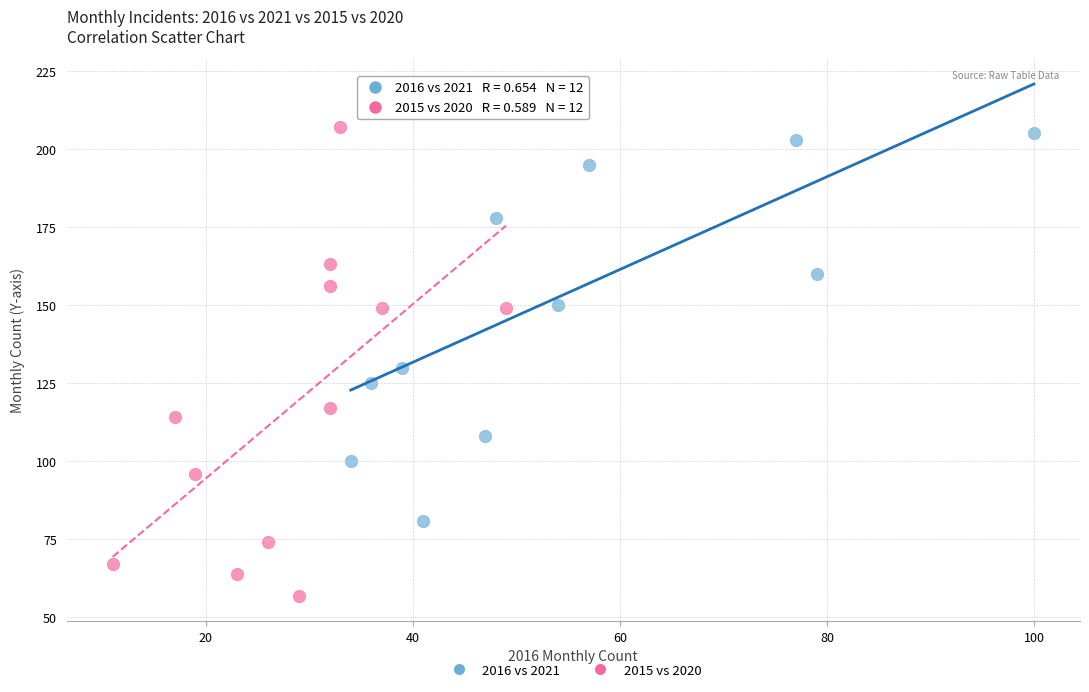

Which series reaches the minimum Y coordinate?

2015 vs 2020